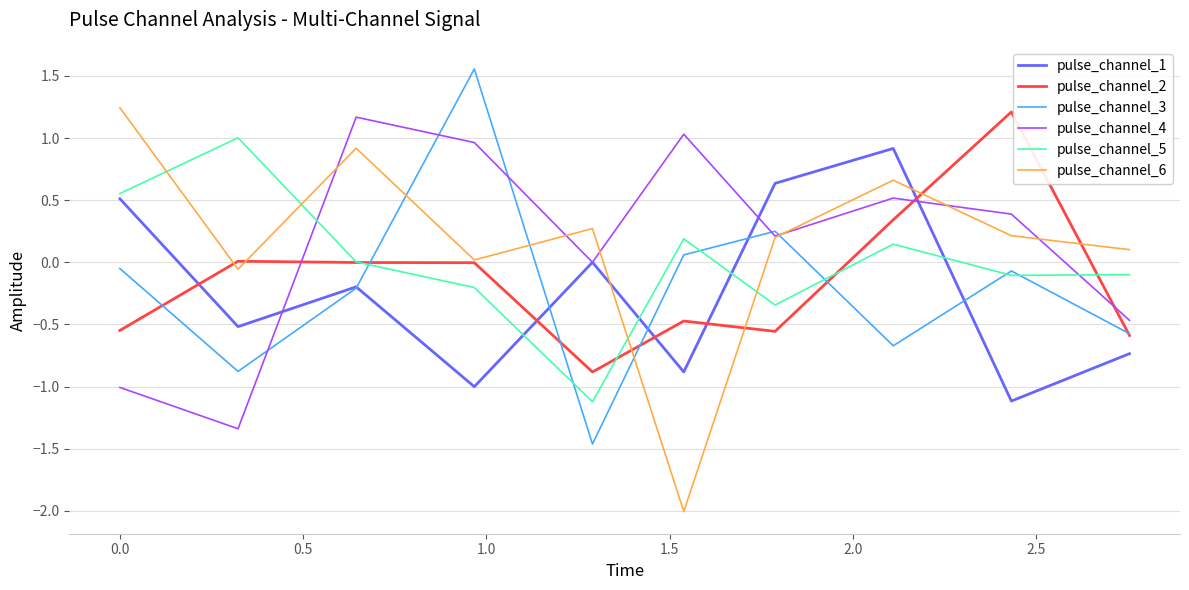

What is the highest value of the pulse_channel_1 series?

0.9